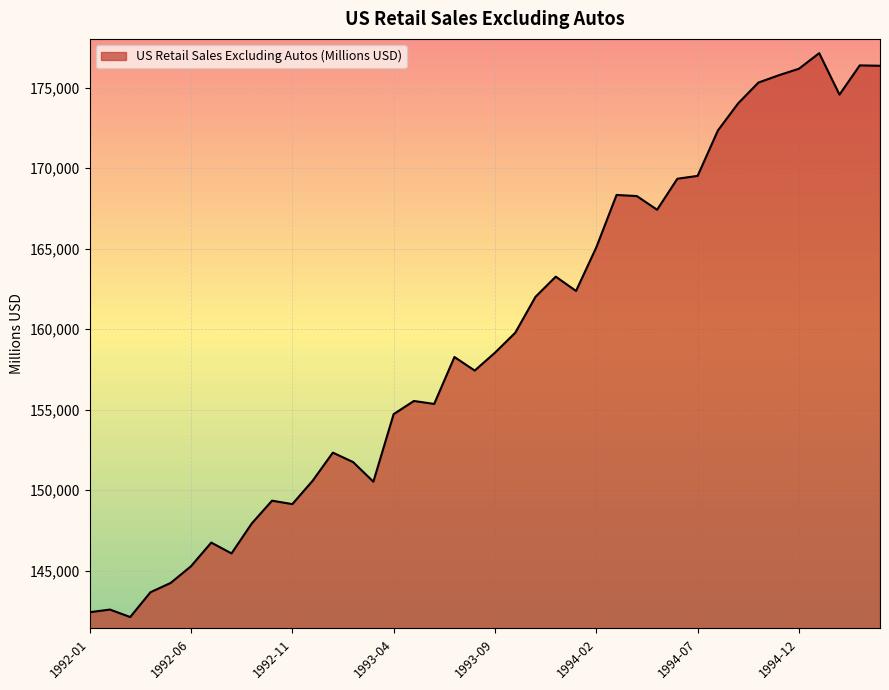

What is the smallest value displayed?

142120